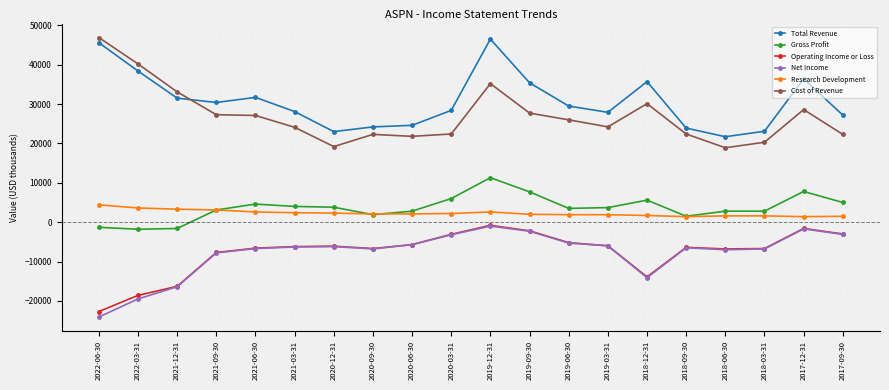

At which category is the sum across all series the highest?

2019-12-31